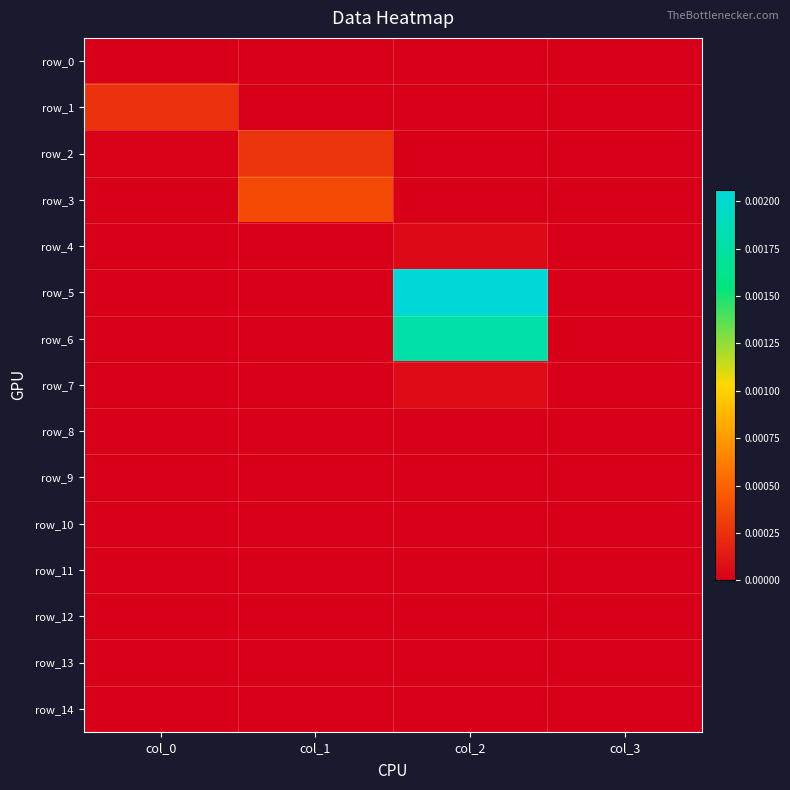

Which series has the widest spread of values?

row_5